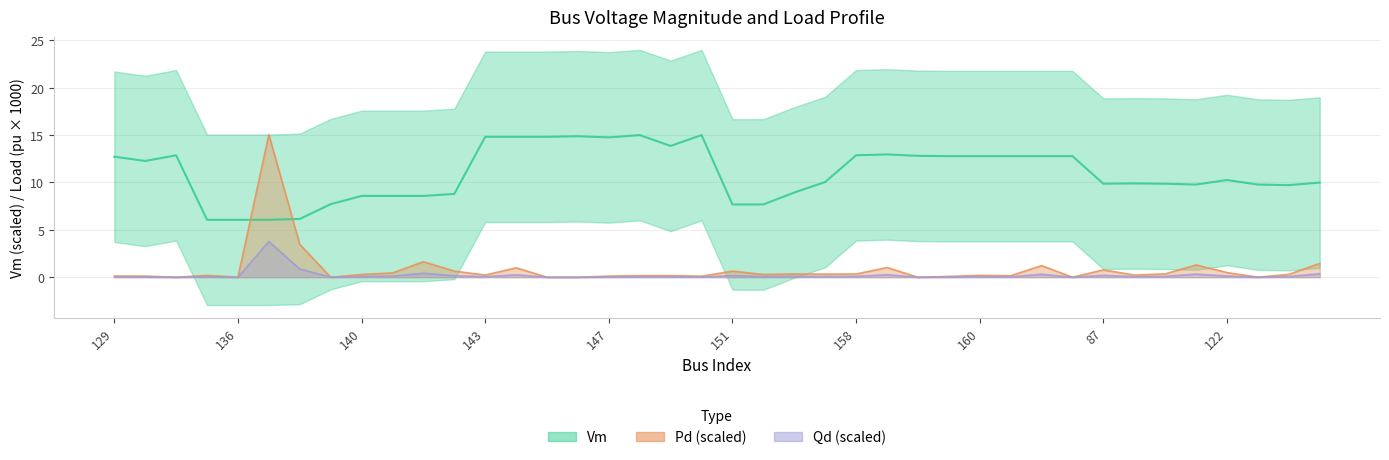

What is the change in value from 122 to 31?

+4.2